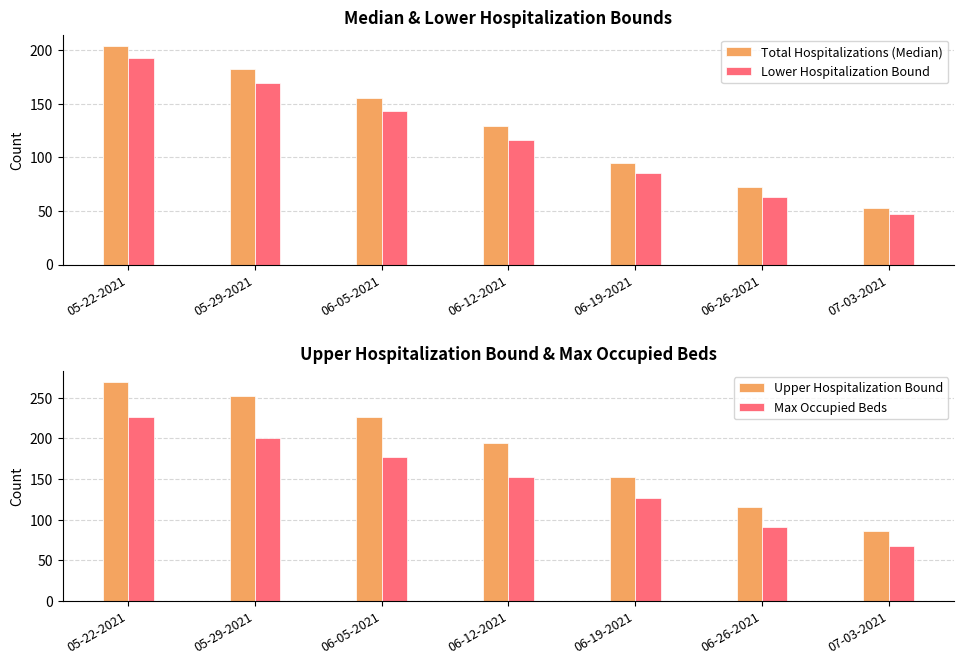

List the labels in order of Upper Hospitalization Bound value, smallest first.

07-03-2021, 06-26-2021, 06-19-2021, 06-12-2021, 06-05-2021, 05-29-2021, 05-22-2021